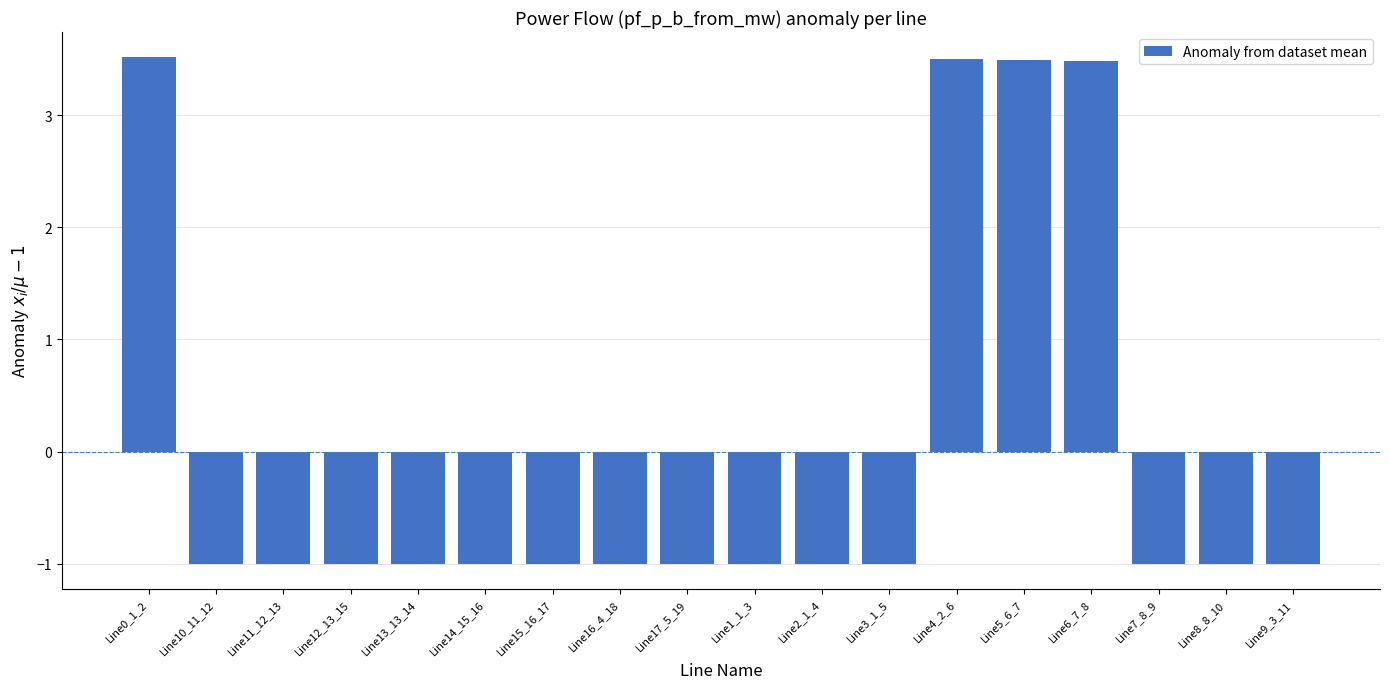

How many categories are shown in the chart?

18